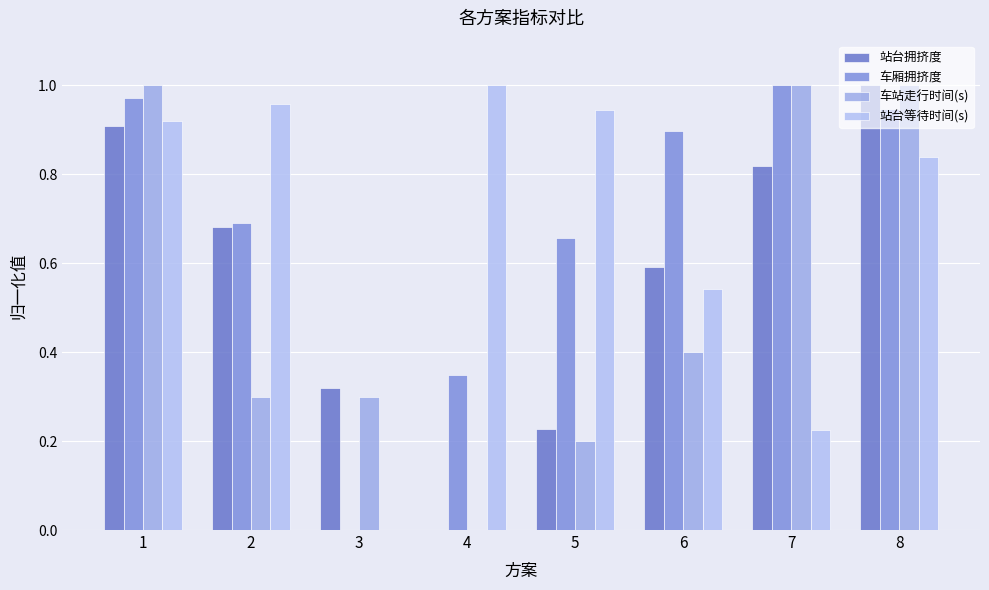

Does the chart contain stacked bars?

No